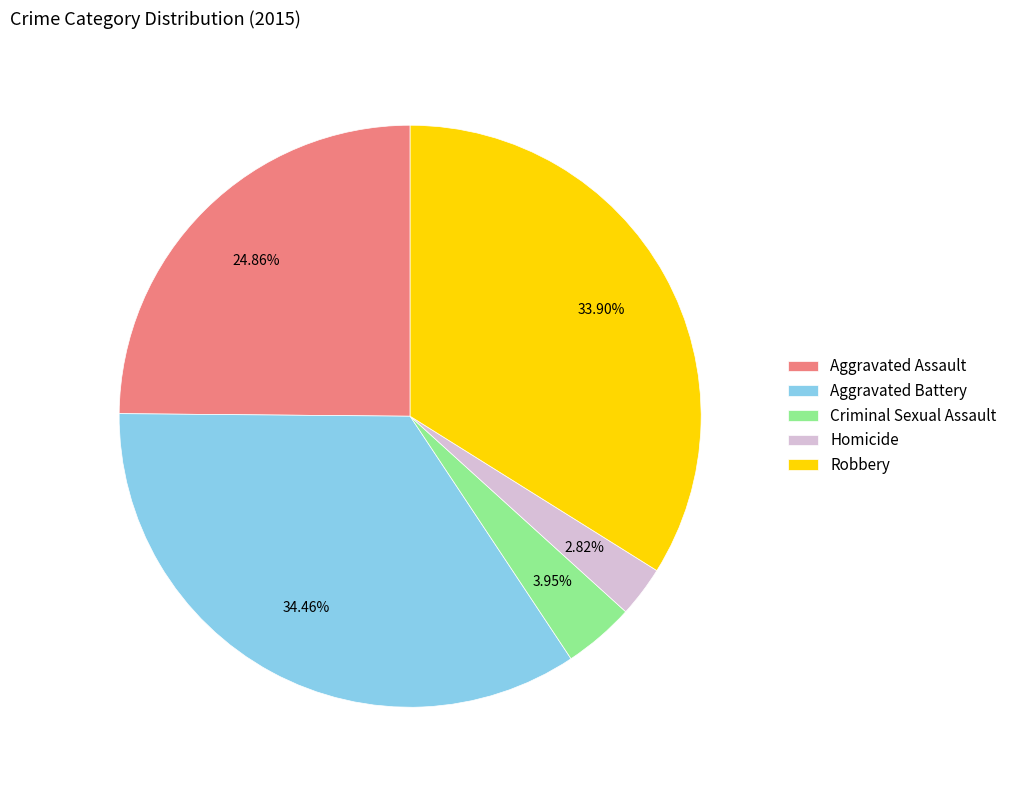

The Robbery slice represents 28% of the pie. True or false?

False